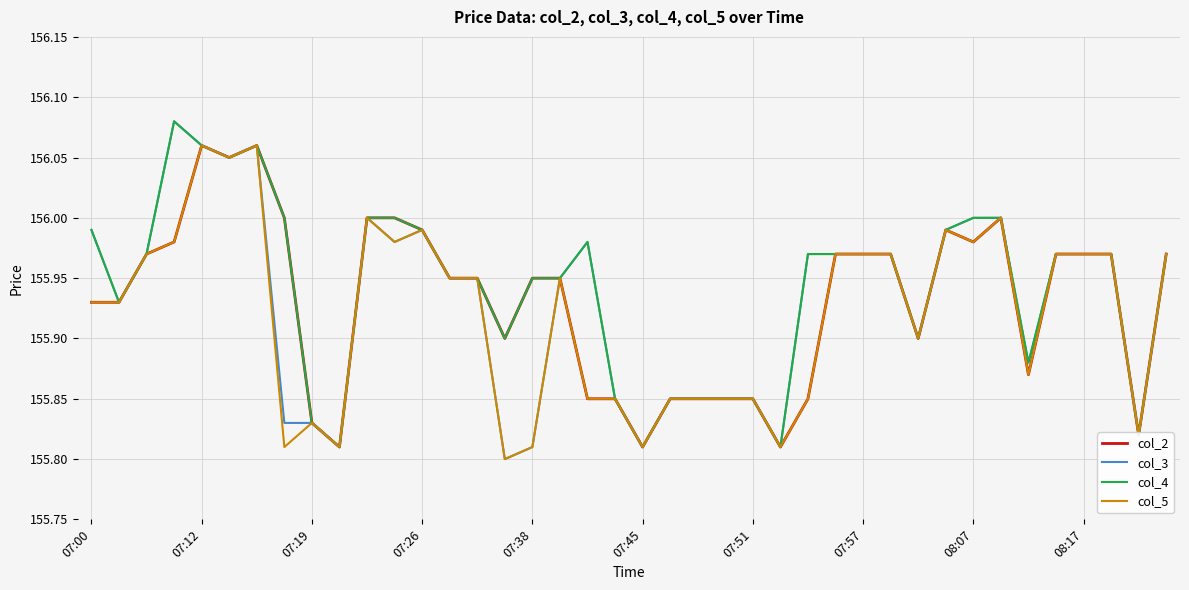

Which series has the widest spread of values?

col_3